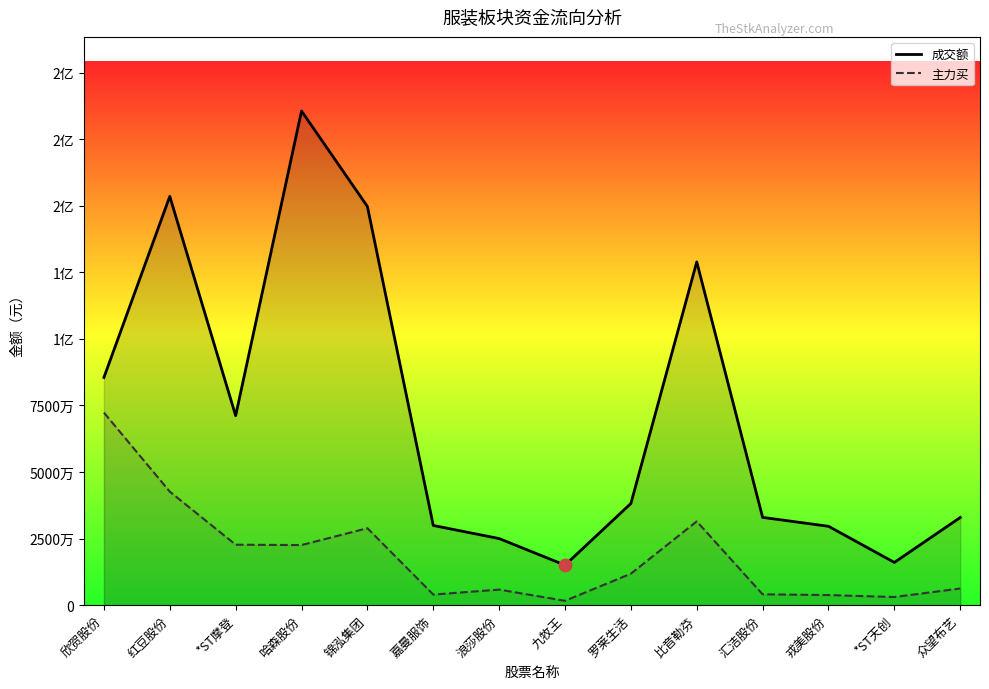

What are all the series names shown in the legend?

成交额, 主力买